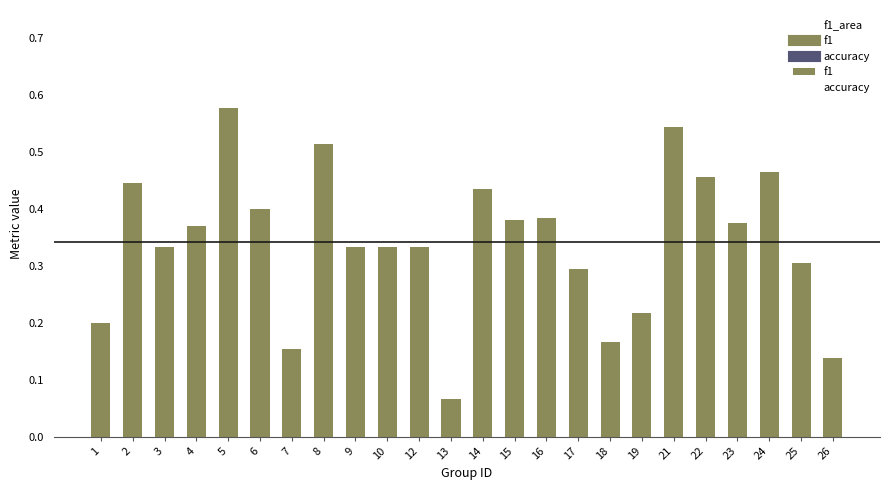

Count the values in the range 0 to 1.

24